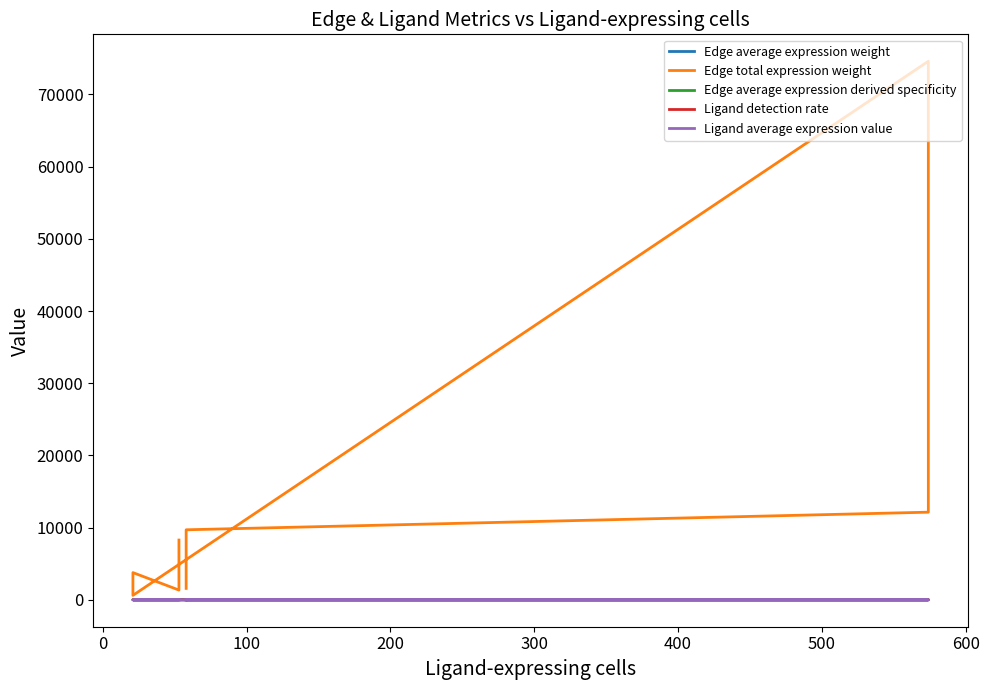

Reading left to right, what are all the values shown in this chart?

Edge average expression weight: 0.4	0.0	0.9	0.0	0.4	0.0	1.1	0.0
Edge total expression weight: 8276.6	1346.5	3766.9	612.8	74590.6	12135.4	9695.9	1577.5
Edge average expression derived specificity: 0.2	0.0	0.3	0.0	0.1	0.0	0.4	0.0
Ligand detection rate: 0.4	0.4	0.7	0.7	0.4	0.4	0.9	0.9
Ligand average expression value: 0.7	0.7	1.4	1.4	0.6	0.6	1.7	1.7